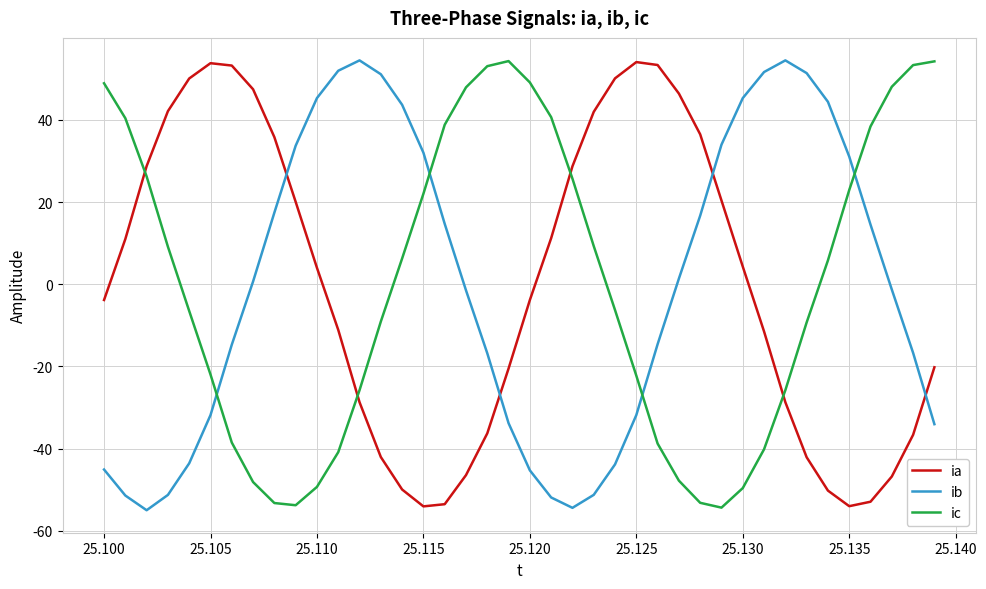

Does the chart display data point markers on the line(s)?

No